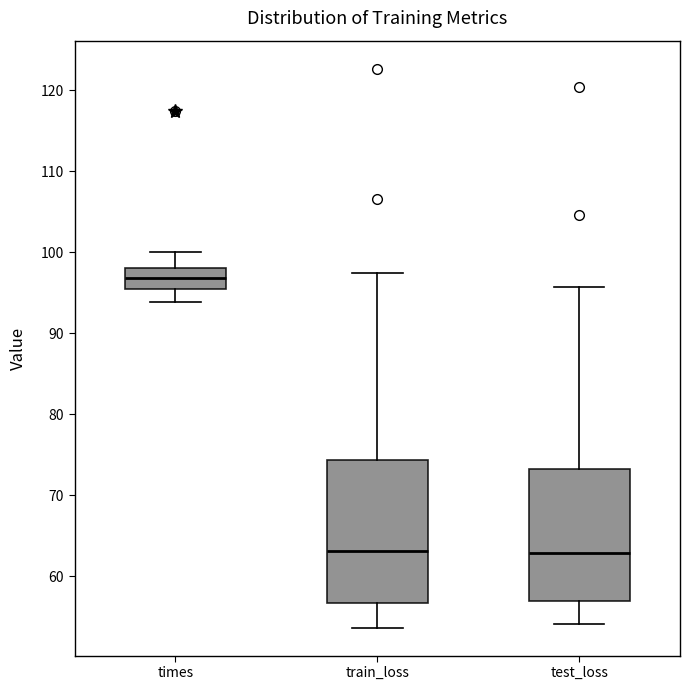

Reading left to right, read every box against the y-axis: the position of its median line, the range the box covers, and the ends of its whiskers. The values are not printed on the chart, so give them approximately, as read against the axis.

times: median 97, box 95 to 98, whiskers 94 to 100
train_loss: median 63, box 57 to 74, whiskers 54 to 97
test_loss: median 63, box 57 to 73, whiskers 54 to 96